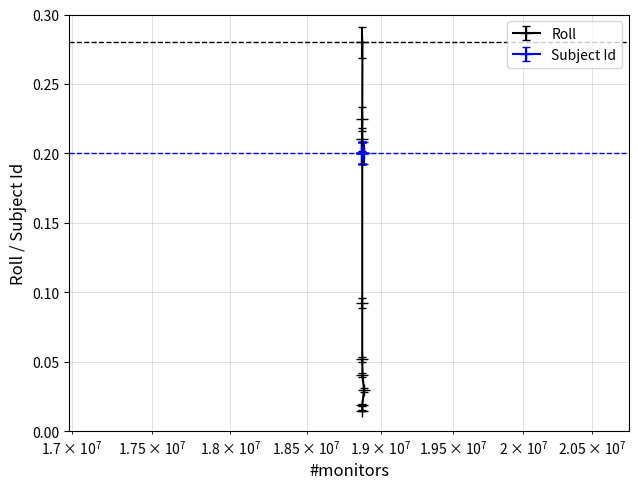

What is the approximate value at 18875392?

0.3